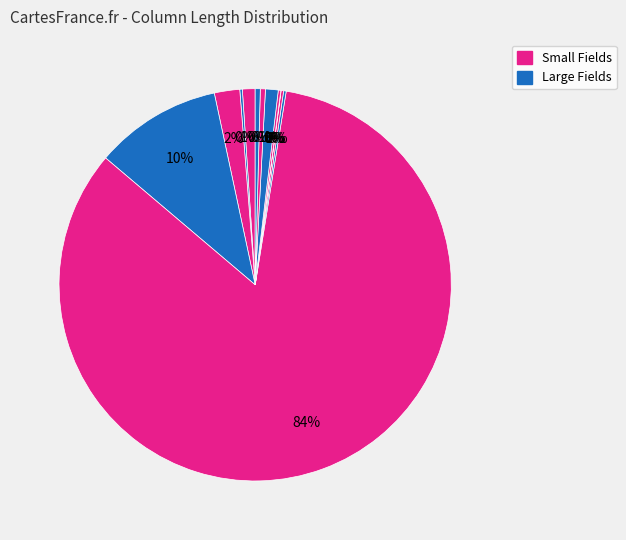

To the nearest percent, what is the average slice percentage?

8%